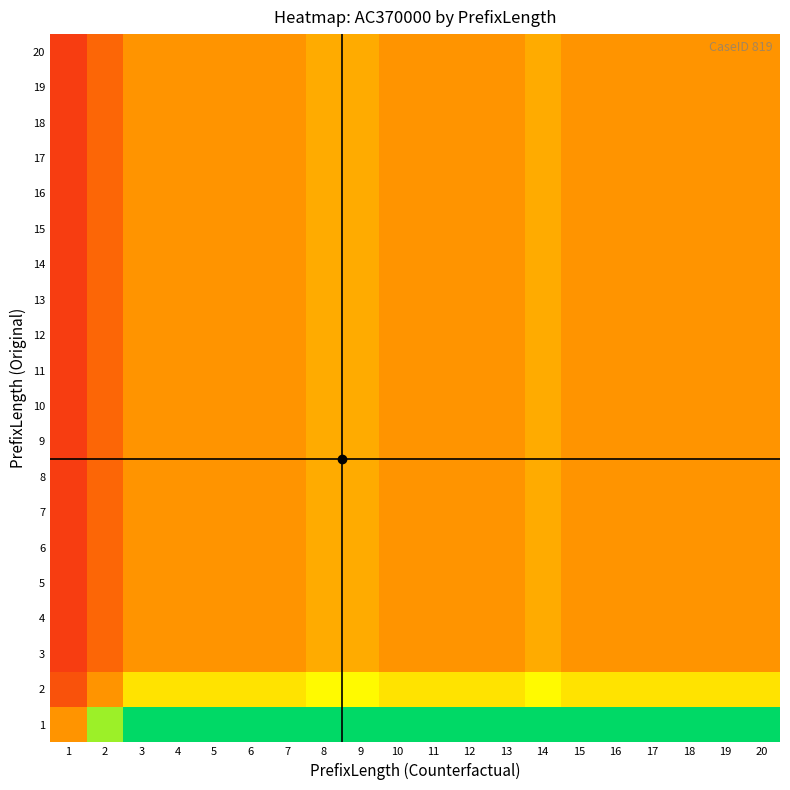

Between 13 and 10, which is larger?

13